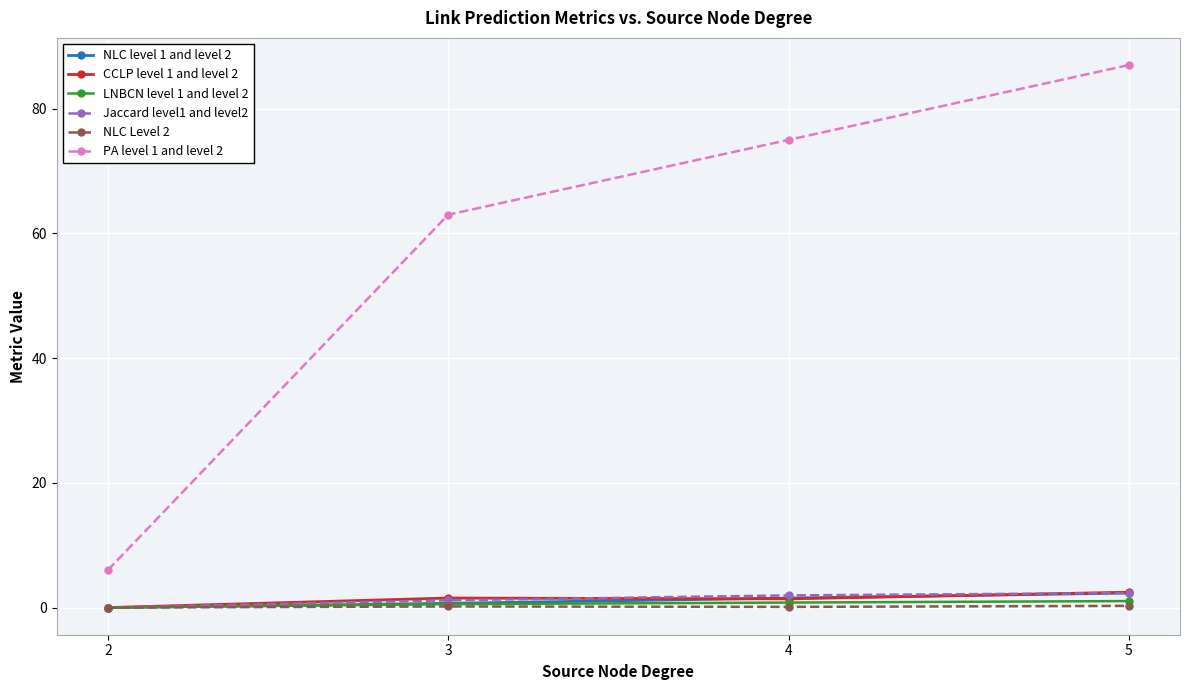

The value of PA level 1 and level 2 at 4 is 75.0. True or false?

True